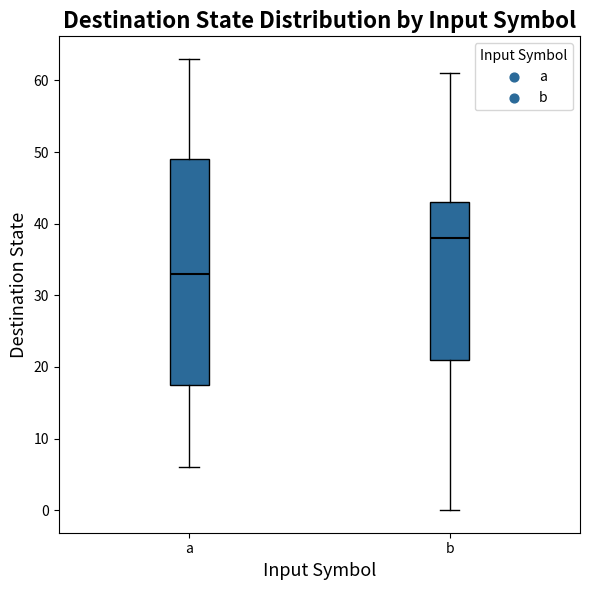

Reading left to right, read every box against the y-axis: the position of its median line, the range the box covers, and the ends of its whiskers. The values are not printed on the chart, so give them approximately, as read against the axis.

a: median 33, box 18 to 49, whiskers 6 to 63
b: median 38, box 21 to 43, whiskers 0 to 61